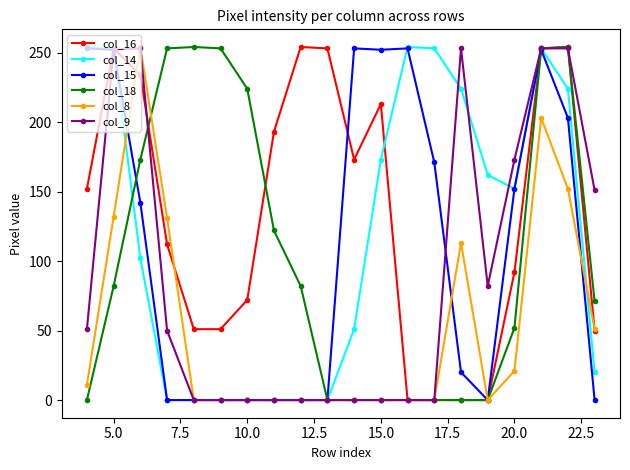

At how many categories does at least one series exceed 188?

17